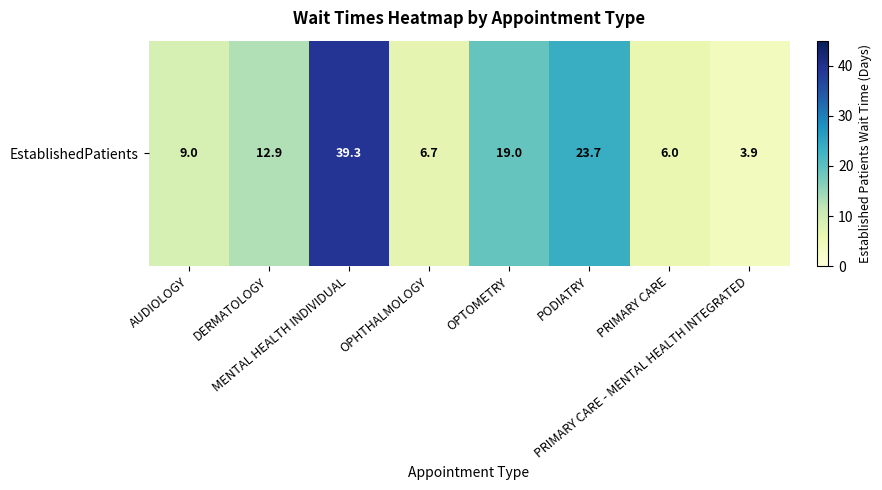

What is the change in value from DERMATOLOGY to MENTAL HEALTH INDIVIDUAL?

+26.4